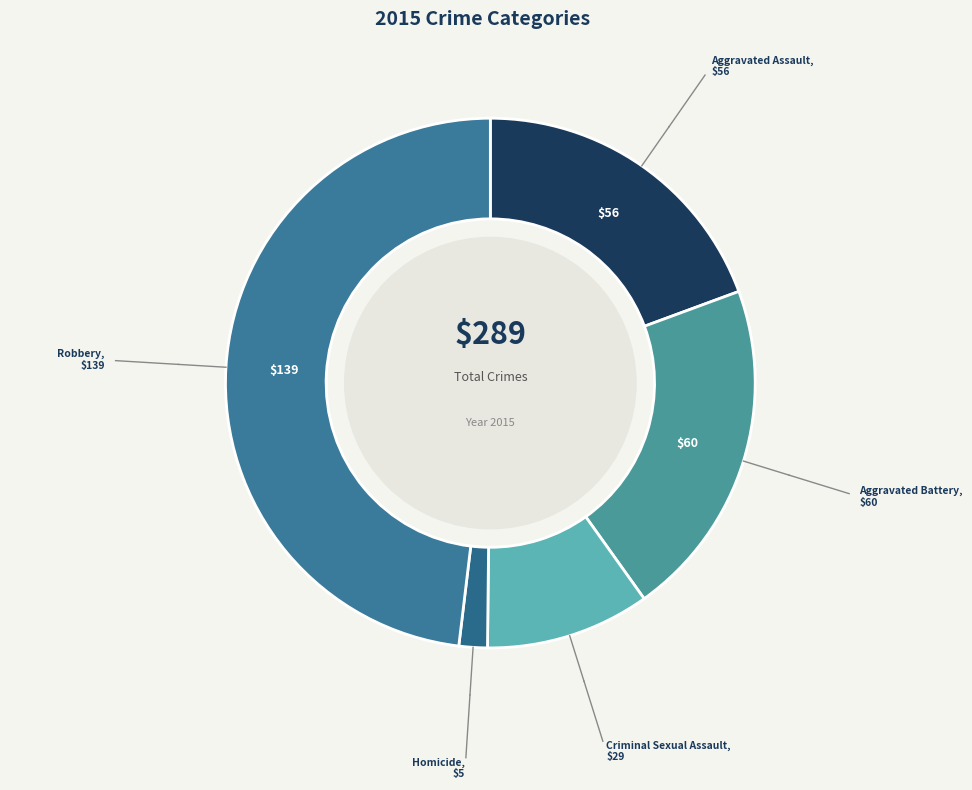

Do Criminal Sexual Assault and Robbery together represent more than half of the pie?

Yes